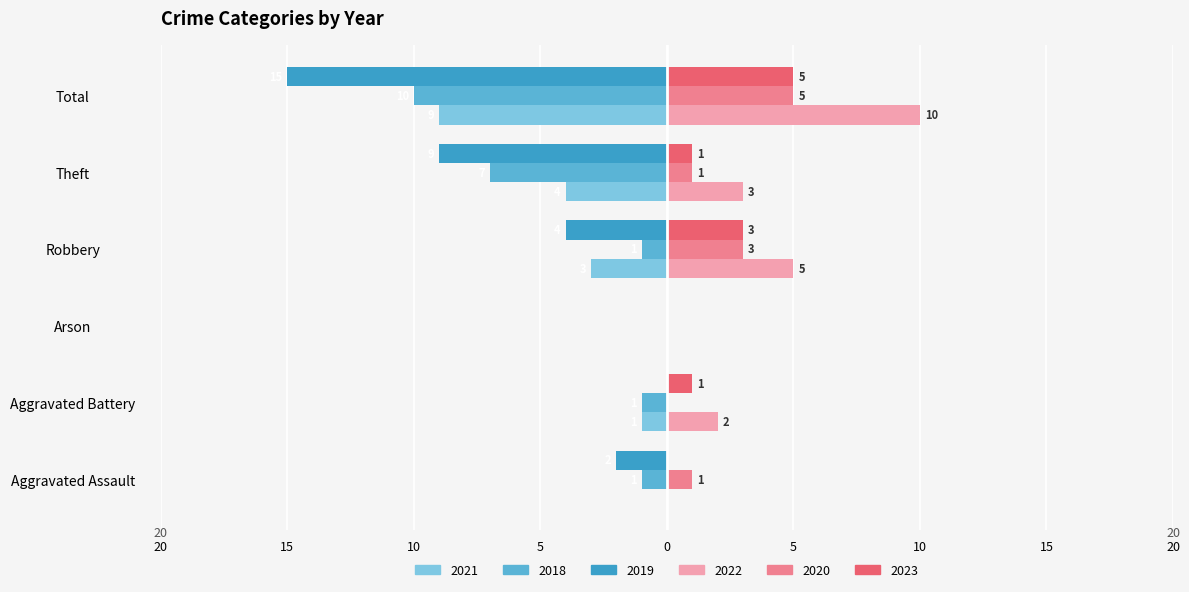

How many bars are there in total?

36